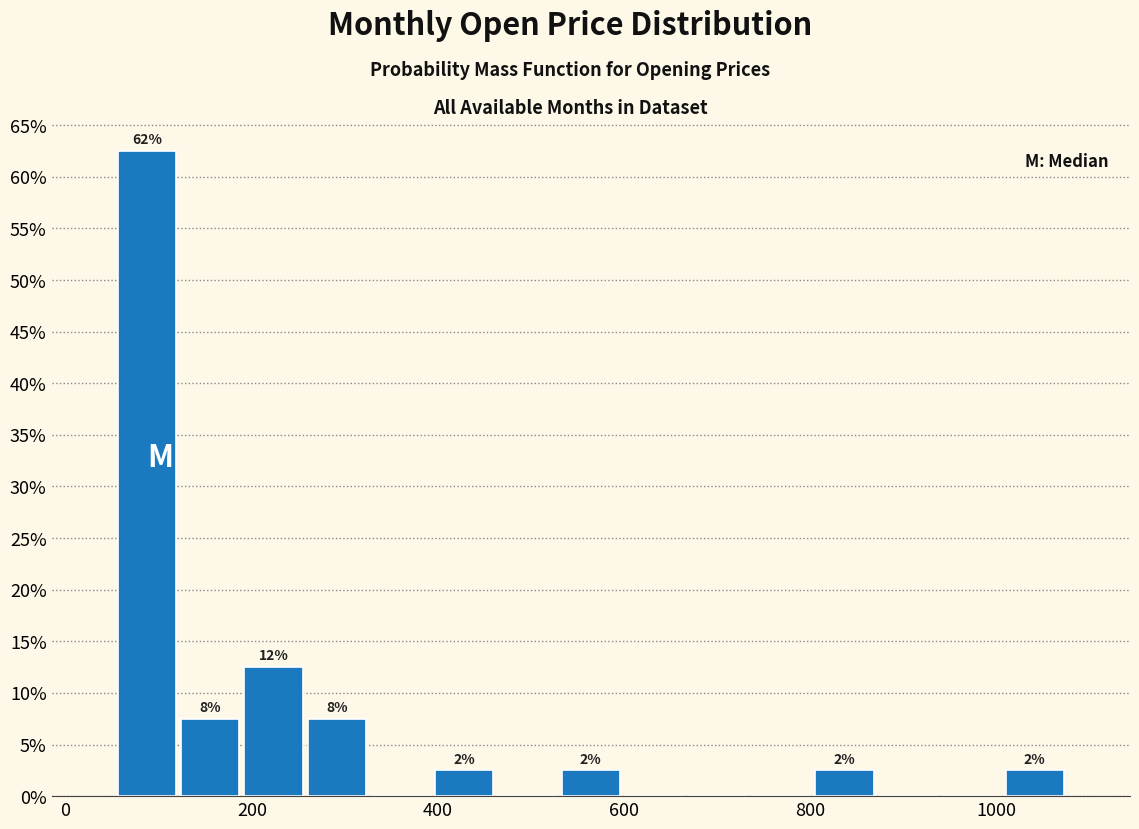

Around what value on the x-axis is the tallest bar? Give the approximate position of its centre, as read against the axis.

80